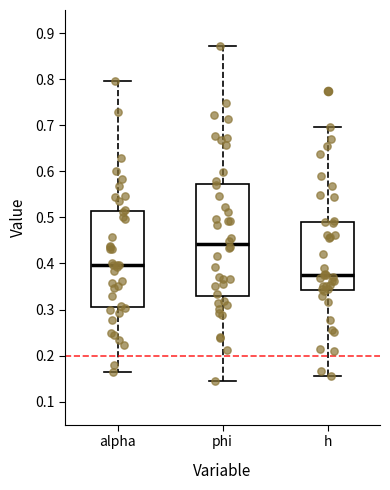

Where does the median line of the box for alpha sit on the y-axis? The values are not printed on the chart, so give them approximately, as read against the axis.

0.40